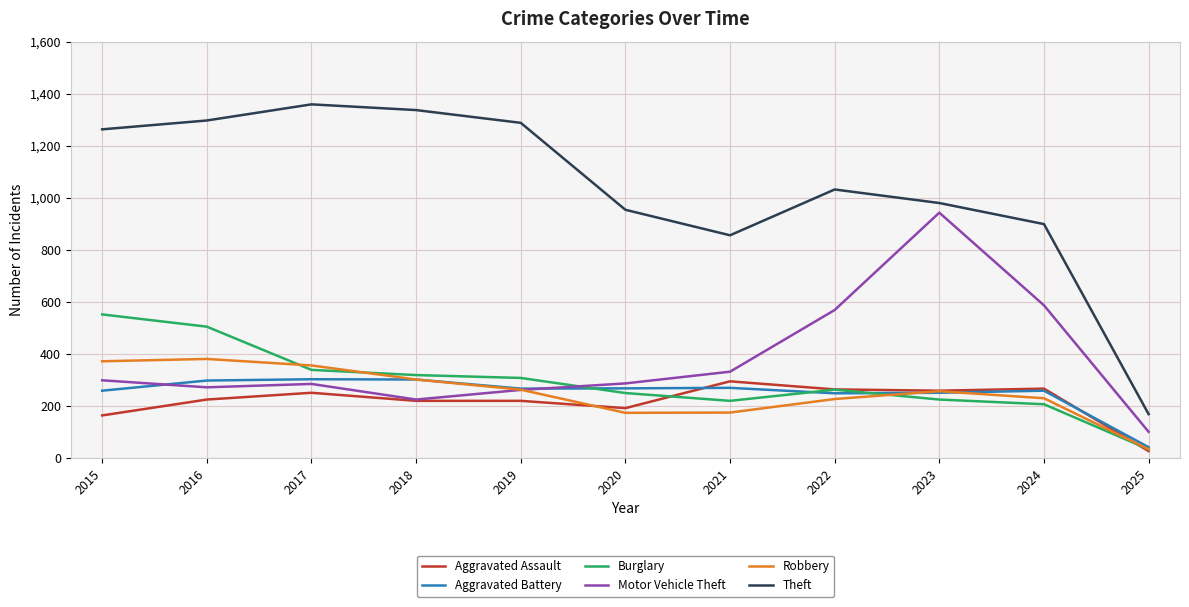

What is the maximum value shown in the chart?

1359